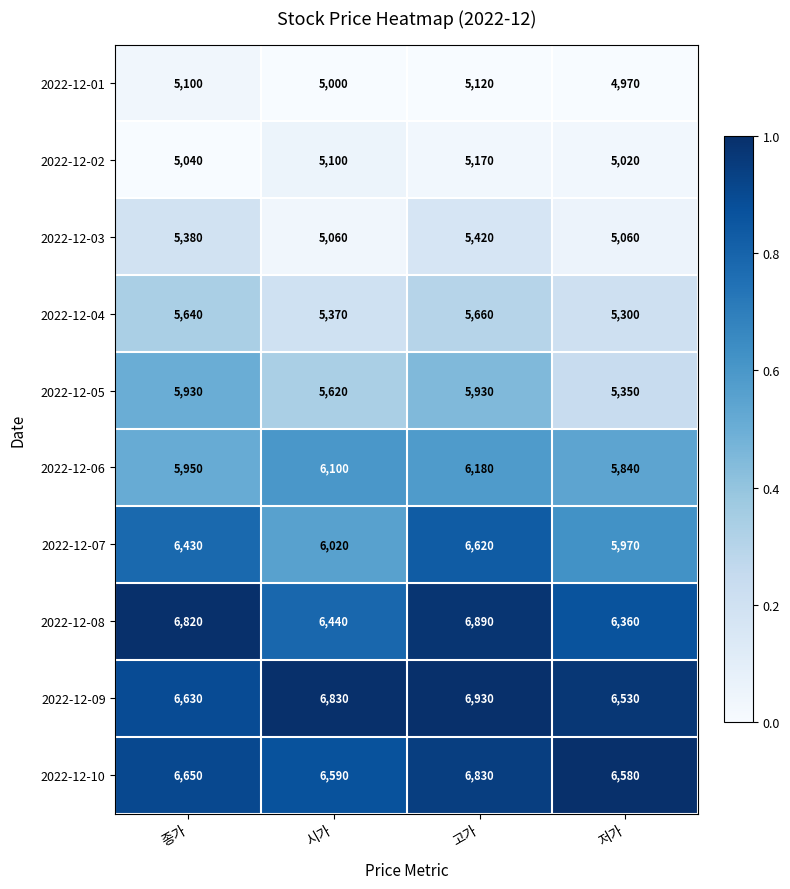

How many distinct data groups are displayed?

10